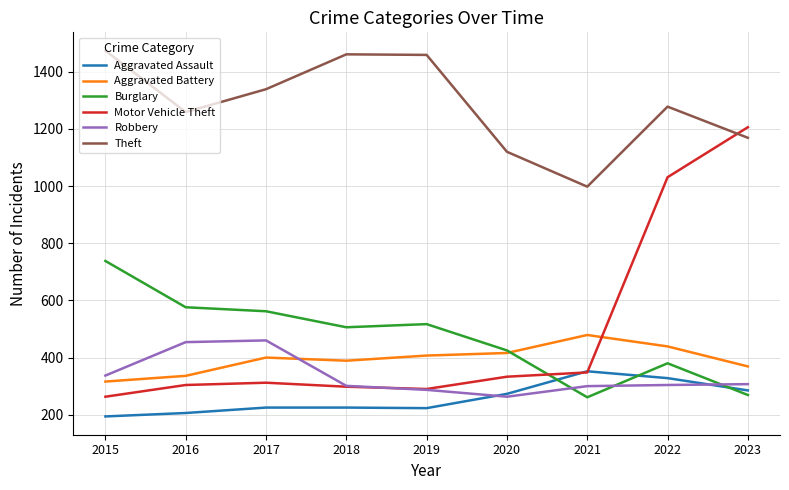

What is the total value across all series at 2022?

3760